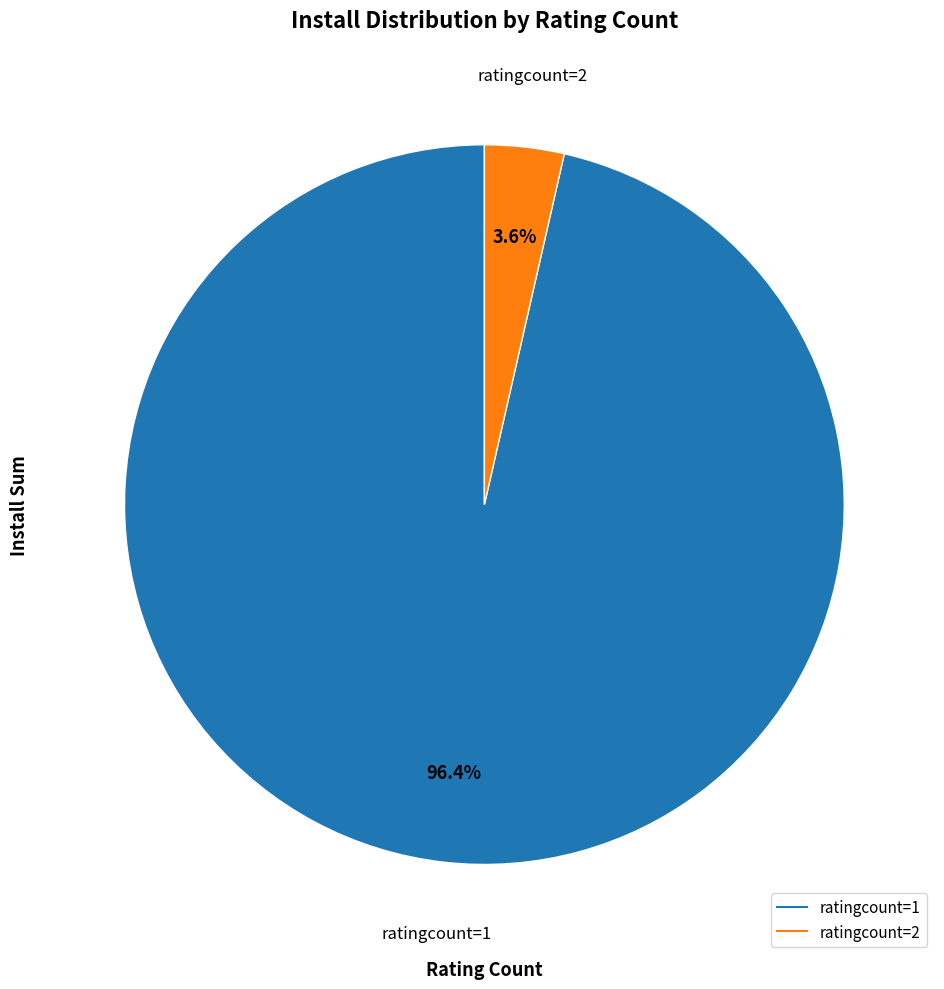

Is there any slice that represents more than half of the pie?

Yes